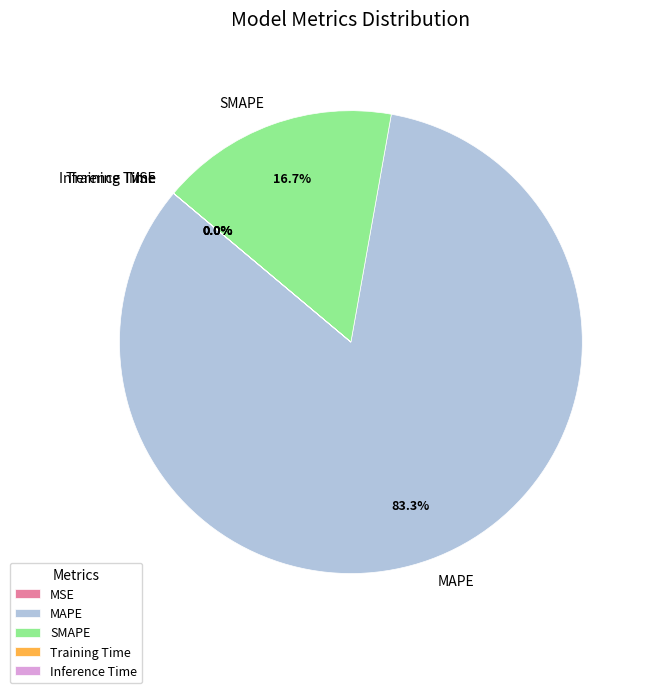

Which category accounts for the majority?

MAPE